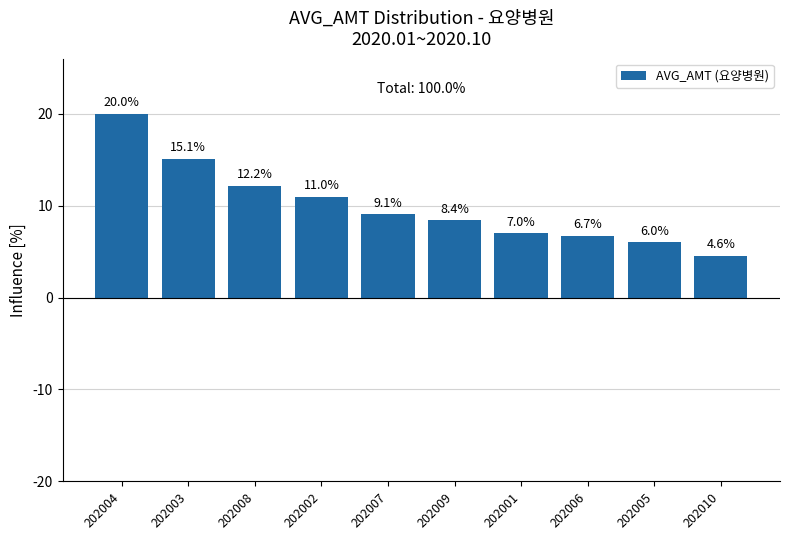

What is the greatest value displayed?

20.0